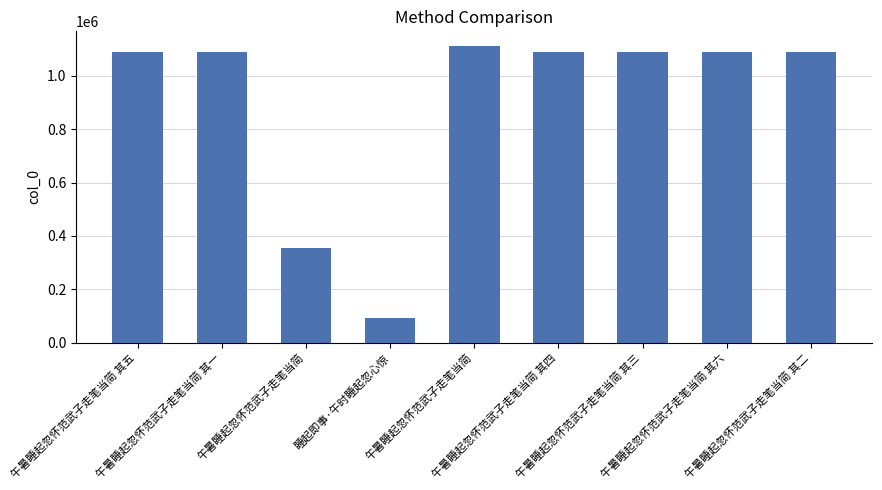

How many data points are less than 1090086?

4